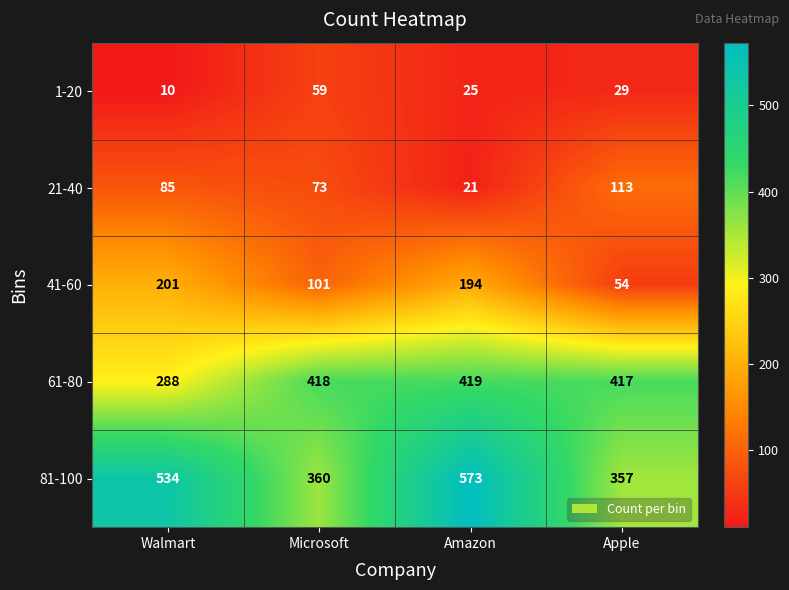

At how many categories does at least one series exceed 267?

4